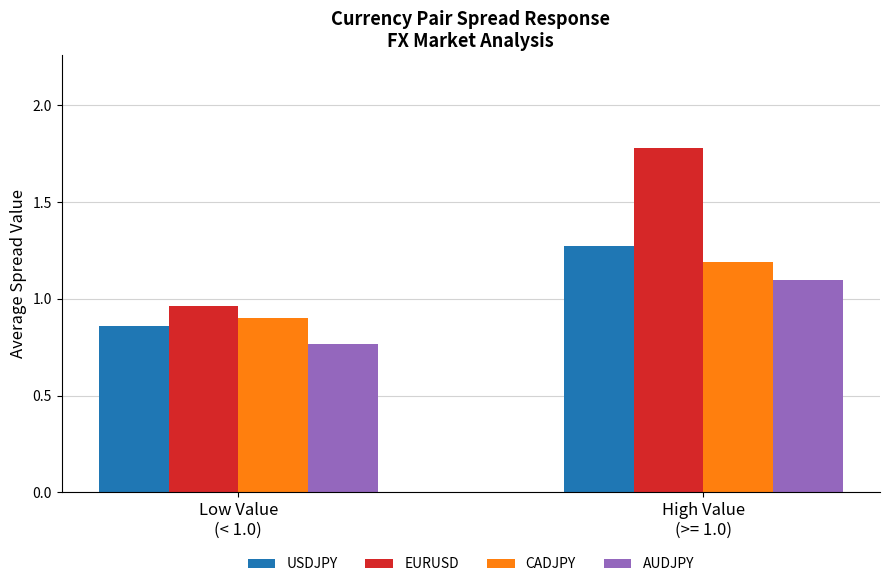

True or false: the data shows 0.5 at GBPCHF.

False